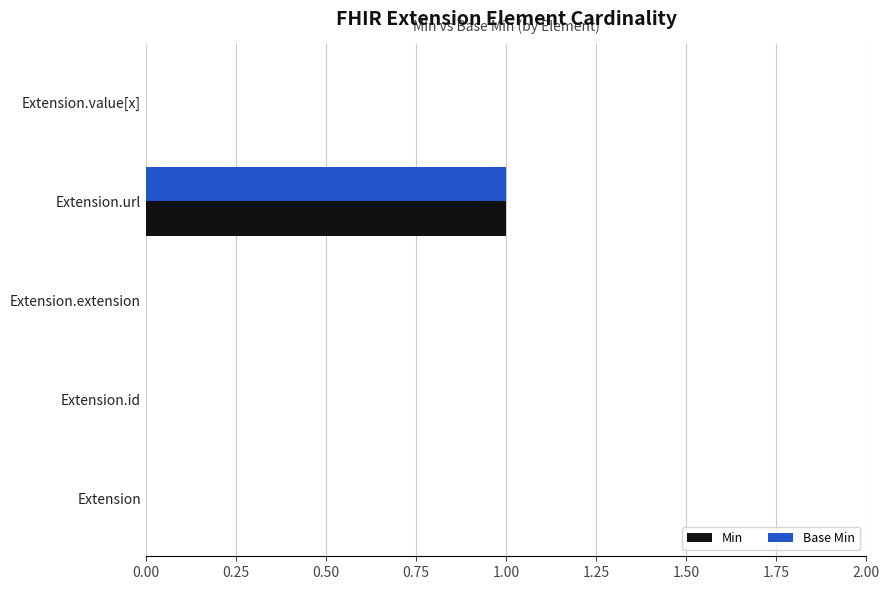

The Base Min series shows 1 at Extension.url. True or false?

True